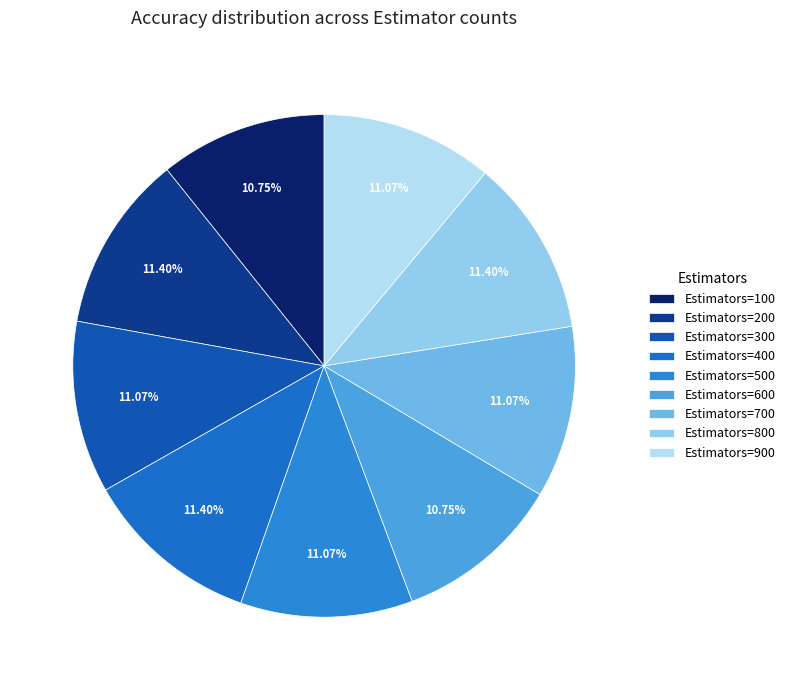

How many slices are in this pie chart?

9